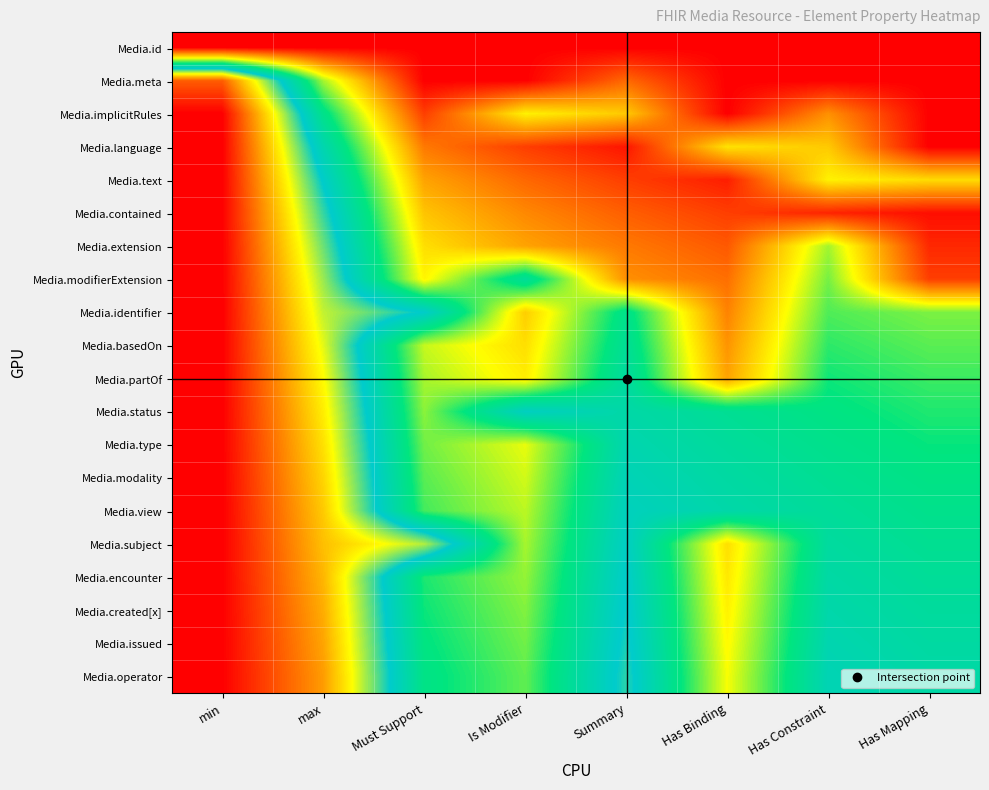

Reading left to right, list all the values displayed in this chart.

Media.id: min=-1.0	max=-1.0	Must Support=-1.0	Is Modifier=-1.0	Summary=-1.0	Has Binding=-1.0	Has Constraint=-1.0	Has Mapping=-1.0
Media.meta: min=1.7	max=0.0	Must Support=-1.0	Is Modifier=-1.0	Summary=-0.6	Has Binding=-1.0	Has Constraint=-1.0	Has Mapping=-1.0
Media.implicitRules: min=2.0	max=0.4	Must Support=-0.8	Is Modifier=-0.2	Summary=-0.3	Has Binding=-1.0	Has Constraint=-0.5	Has Mapping=-1.0
Media.language: min=2.0	max=0.6	Must Support=-0.6	Is Modifier=-0.8	Summary=-0.9	Has Binding=-0.2	Has Constraint=-0.3	Has Mapping=-1.0
Media.text: min=2.0	max=0.7	Must Support=-0.4	Is Modifier=-0.6	Summary=-0.8	Has Binding=-0.9	Has Constraint=-0.2	Has Mapping=-0.3
Media.contained: min=2.0	max=0.8	Must Support=-0.3	Is Modifier=-0.5	Summary=-0.7	Has Binding=-0.8	Has Constraint=-0.9	Has Mapping=-0.9
Media.extension: min=2.0	max=0.9	Must Support=-0.2	Is Modifier=-0.4	Summary=-0.6	Has Binding=-0.7	Has Constraint=0.0	Has Mapping=-0.9
Media.modifierExtension: min=2.0	max=1.0	Must Support=-0.2	Is Modifier=0.4	Summary=-0.5	Has Binding=-0.6	Has Constraint=0.1	Has Mapping=-0.8
Media.identifier: min=2.0	max=1.0	Must Support=0.7	Is Modifier=-0.3	Summary=0.4	Has Binding=-0.6	Has Constraint=0.2	Has Mapping=0.1
Media.basedOn: min=2.0	max=1.1	Must Support=-0.0	Is Modifier=-0.2	Summary=0.4	Has Binding=-0.5	Has Constraint=0.2	Has Mapping=0.1
Media.partOf: min=2.0	max=1.1	Must Support=0.0	Is Modifier=-0.2	Summary=0.5	Has Binding=-0.4	Has Constraint=0.3	Has Mapping=0.2
Media.status: min=2.0	max=1.2	Must Support=0.1	Is Modifier=0.7	Summary=0.5	Has Binding=0.4	Has Constraint=0.3	Has Mapping=0.2
Media.type: min=2.0	max=1.2	Must Support=0.1	Is Modifier=-0.1	Summary=0.6	Has Binding=0.4	Has Constraint=0.4	Has Mapping=0.3
Media.modality: min=2.0	max=1.3	Must Support=0.1	Is Modifier=-0.1	Summary=0.6	Has Binding=0.5	Has Constraint=0.4	Has Mapping=0.3
Media.view: min=2.0	max=1.3	Must Support=0.2	Is Modifier=-0.0	Summary=0.6	Has Binding=0.5	Has Constraint=0.4	Has Mapping=0.4
Media.subject: min=2.0	max=1.4	Must Support=1.0	Is Modifier=0.0	Summary=0.7	Has Binding=-0.2	Has Constraint=0.5	Has Mapping=0.4
Media.encounter: min=2.0	max=1.4	Must Support=0.2	Is Modifier=0.0	Summary=0.7	Has Binding=-0.2	Has Constraint=0.5	Has Mapping=0.4
Media.created[x]: min=2.0	max=1.4	Must Support=0.3	Is Modifier=0.1	Summary=0.7	Has Binding=-0.2	Has Constraint=0.5	Has Mapping=0.4
Media.issued: min=2.0	max=1.4	Must Support=0.3	Is Modifier=0.1	Summary=0.8	Has Binding=-0.2	Has Constraint=0.6	Has Mapping=0.5
Media.operator: min=2.0	max=1.5	Must Support=0.3	Is Modifier=0.1	Summary=0.8	Has Binding=-0.1	Has Constraint=0.6	Has Mapping=0.5